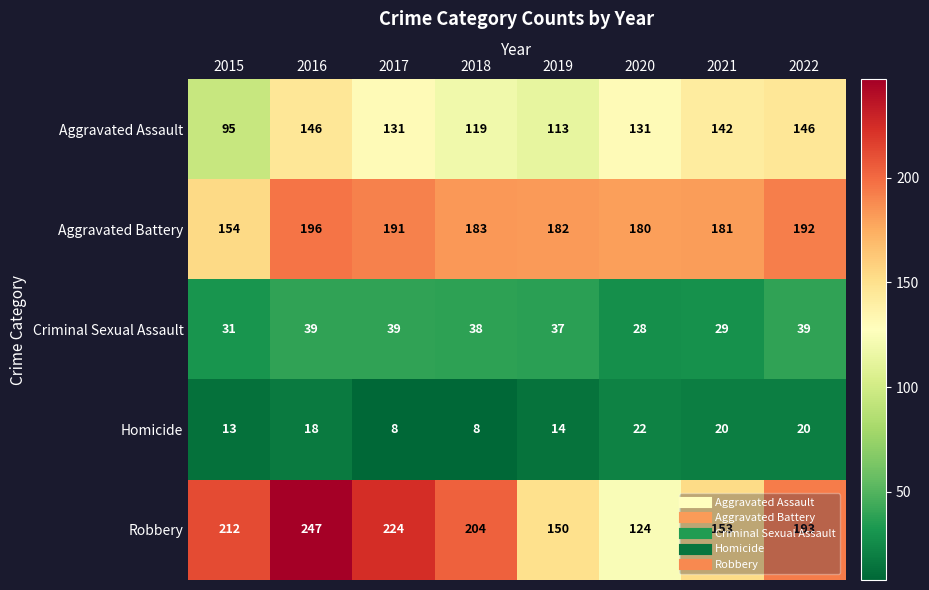

List the labels in order of Robbery value, largest first.

2016, 2017, 2015, 2018, 2022, 2021, 2019, 2020